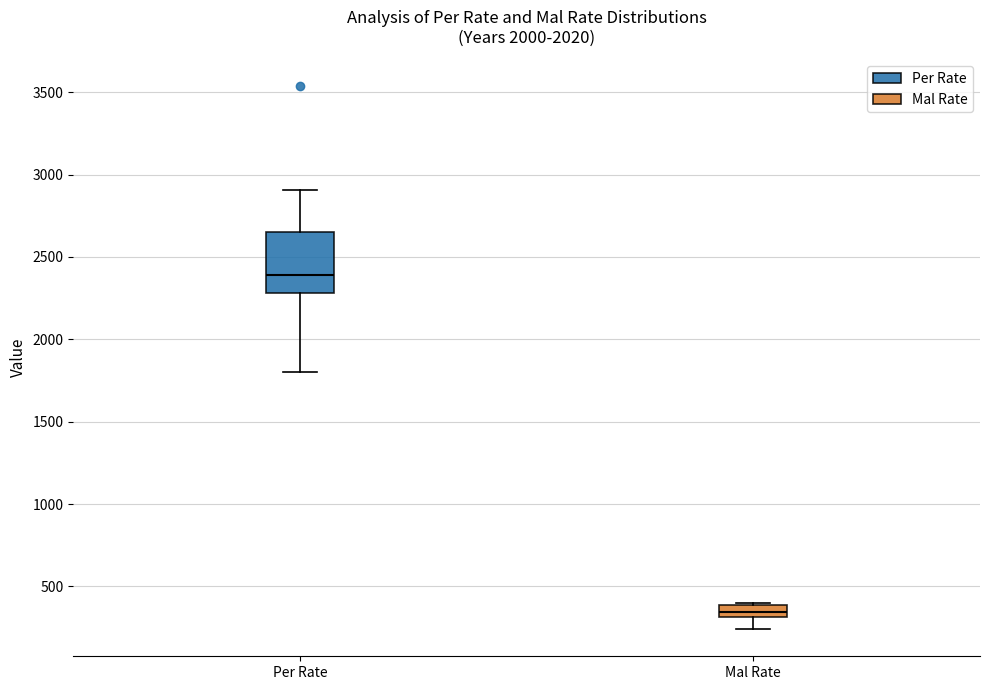

Which box is the tallest, from its lower edge to its upper edge?

Per Rate